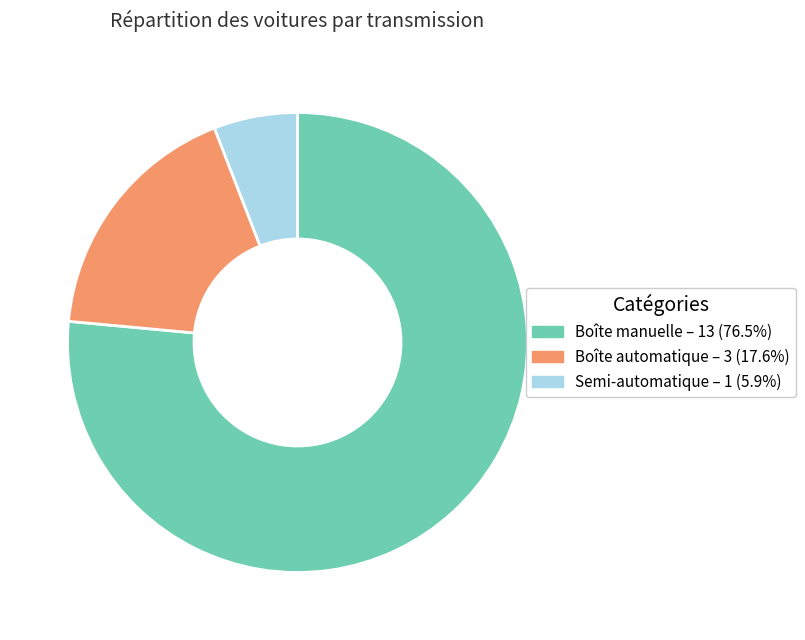

Which category has the smallest portion of the pie?

Semi-automatique